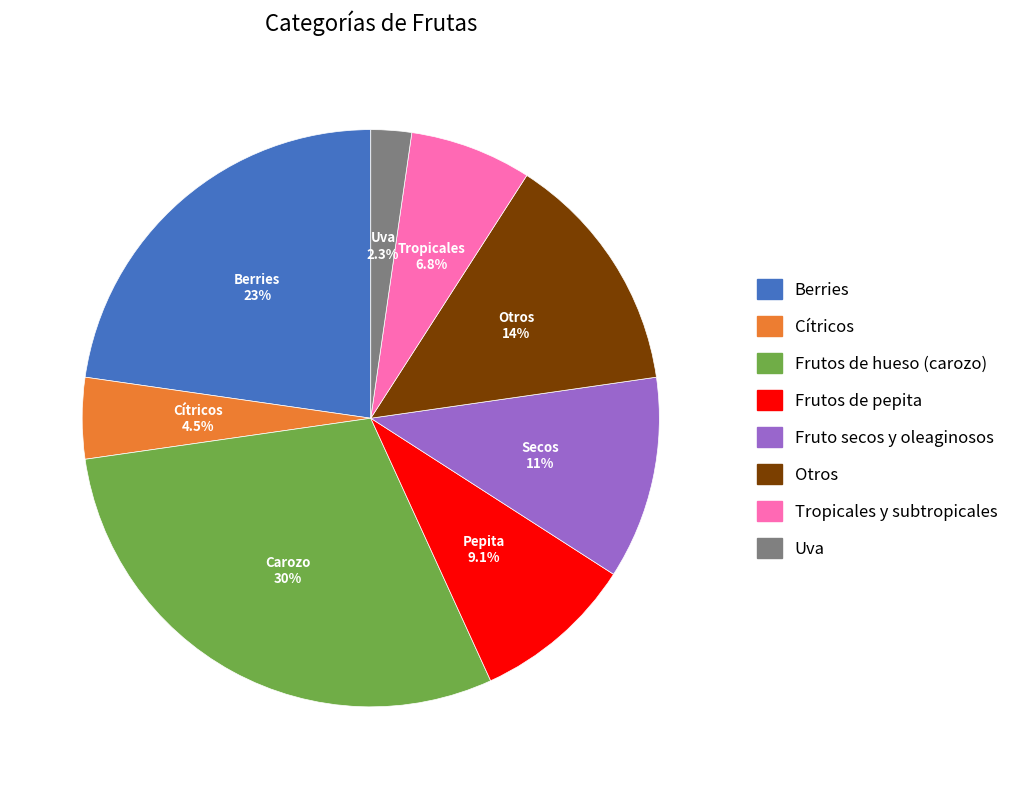

What is the smallest slice in the pie chart?

Uva